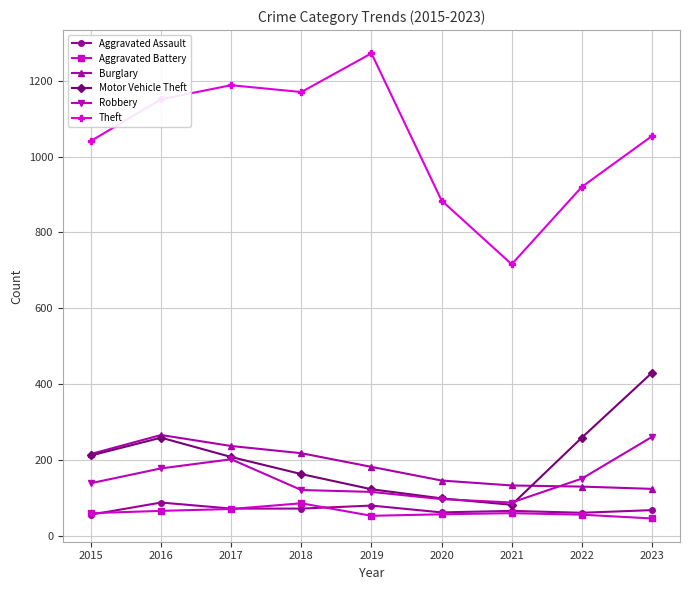

Between 2017 and 2018, which series saw the biggest shift?

Robbery